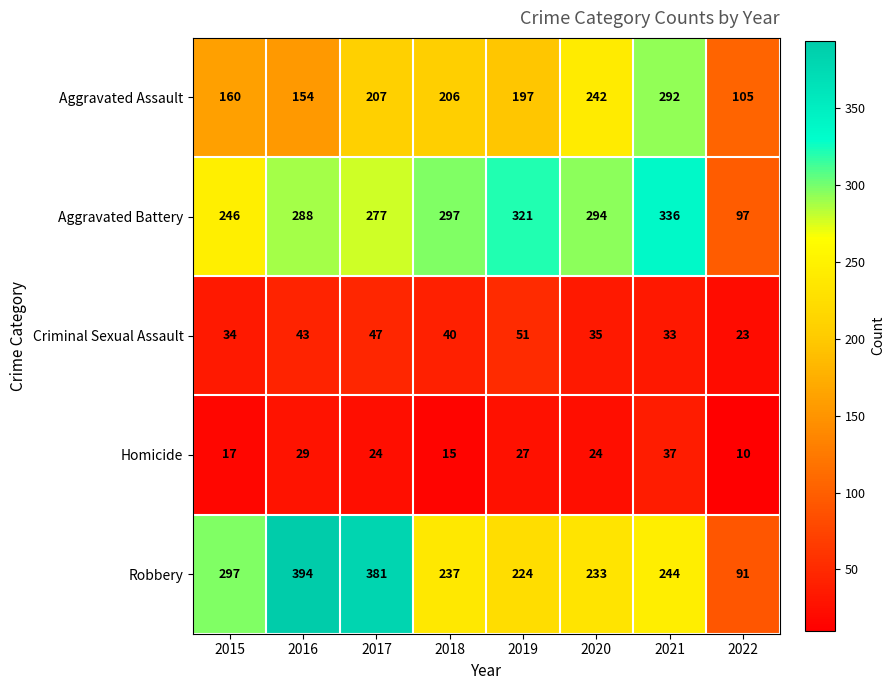

What is the minimum value shown in the chart?

10